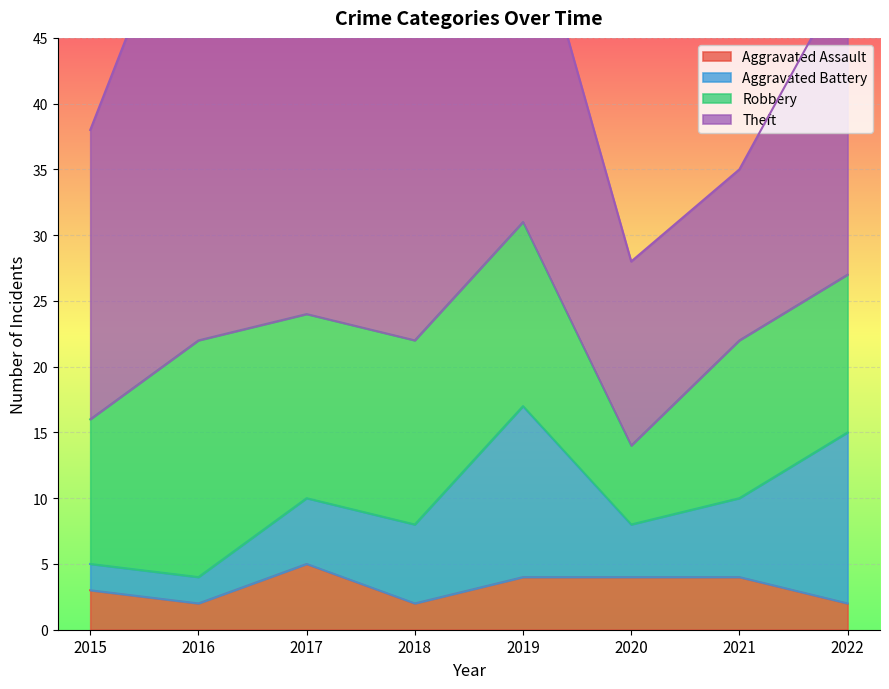

Does the chart display data point markers on the line(s)?

No